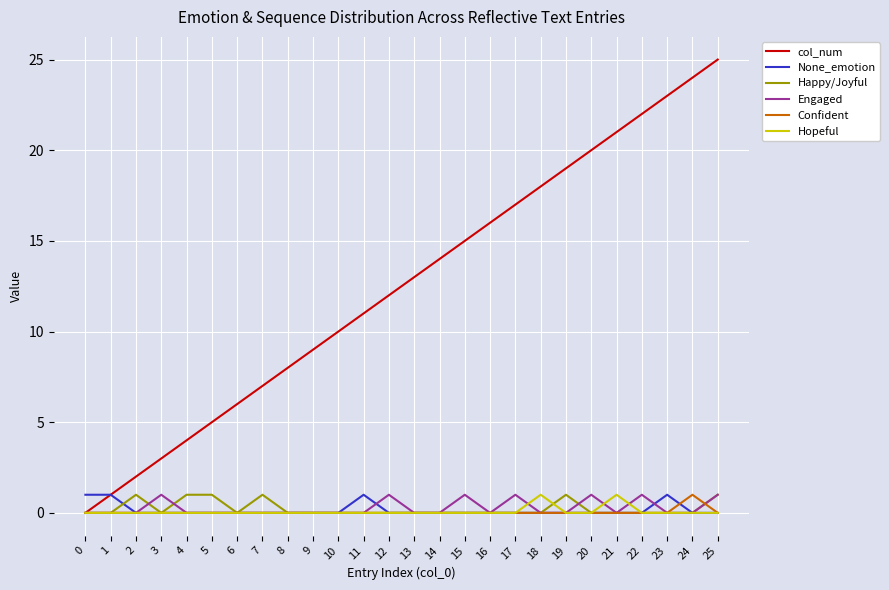

How many lines are shown in the chart?

6